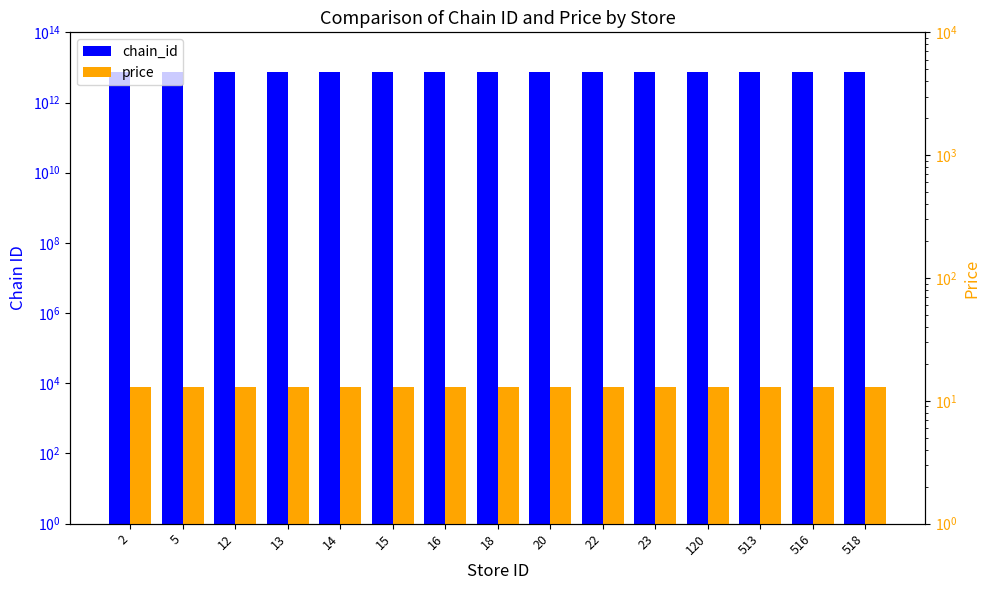

At how many categories does at least one series exceed 2370003680266?

15